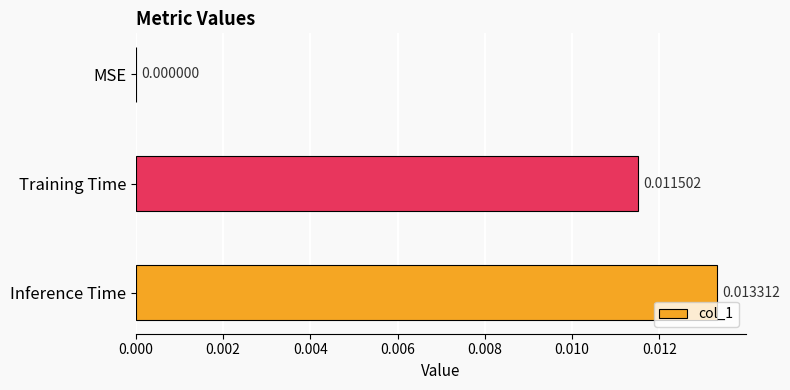

Which has a higher value, Training Time or MSE?

Training Time